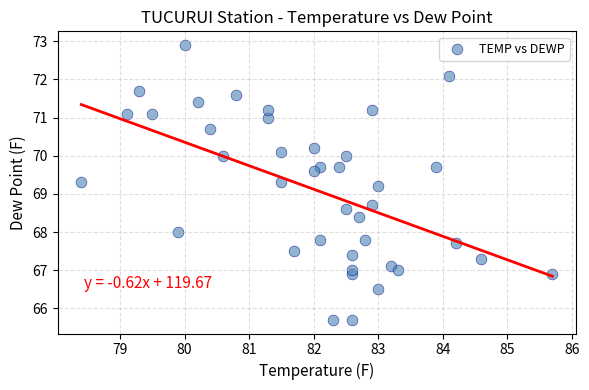

What Y value in the scatter plot is closest to 69?

69.2